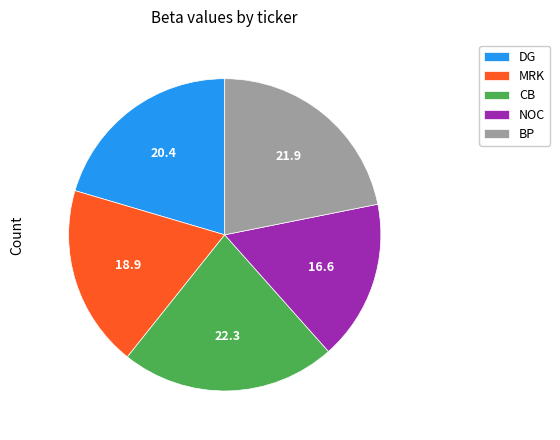

Is DG the majority of the pie?

No